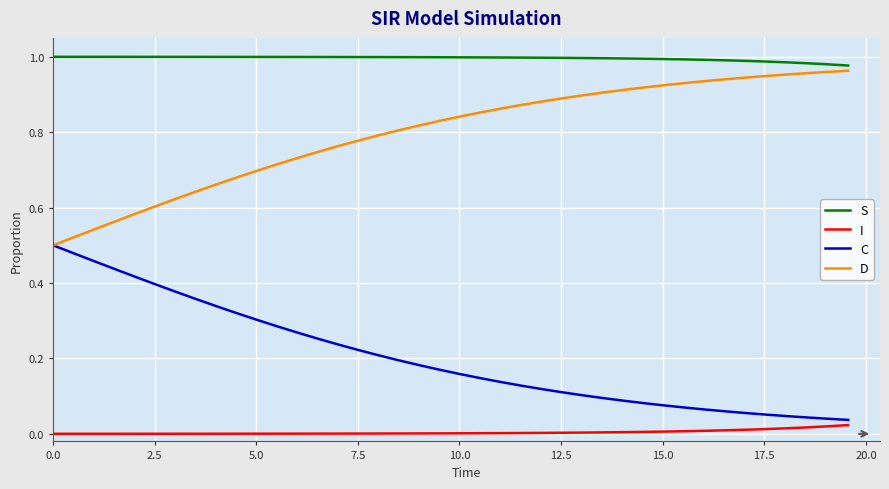

List the series in order of their overall mean, highest first.

S, D, C, I